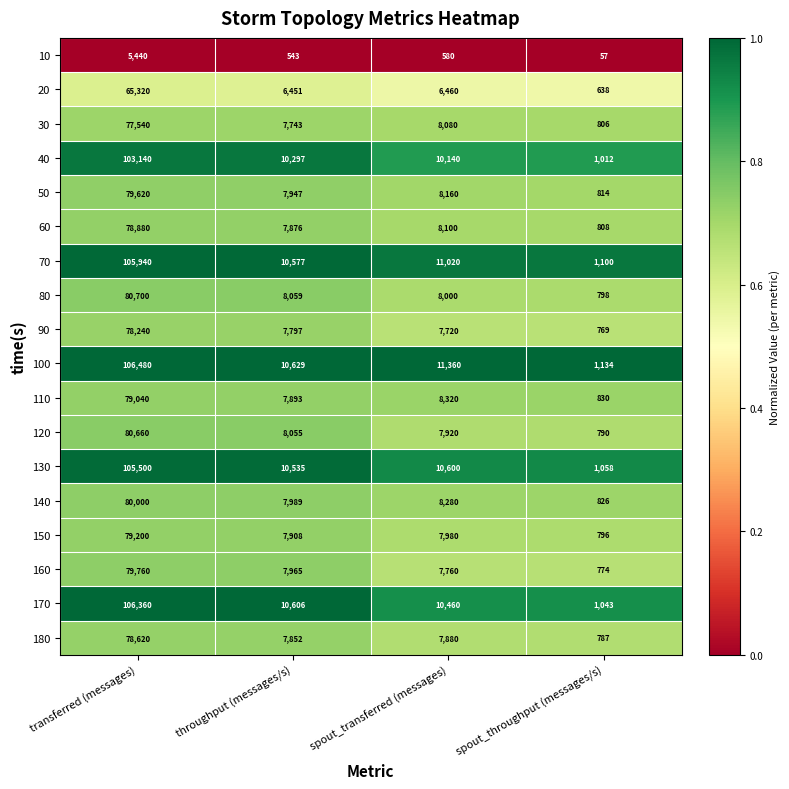

How many series are shown in this chart?

18